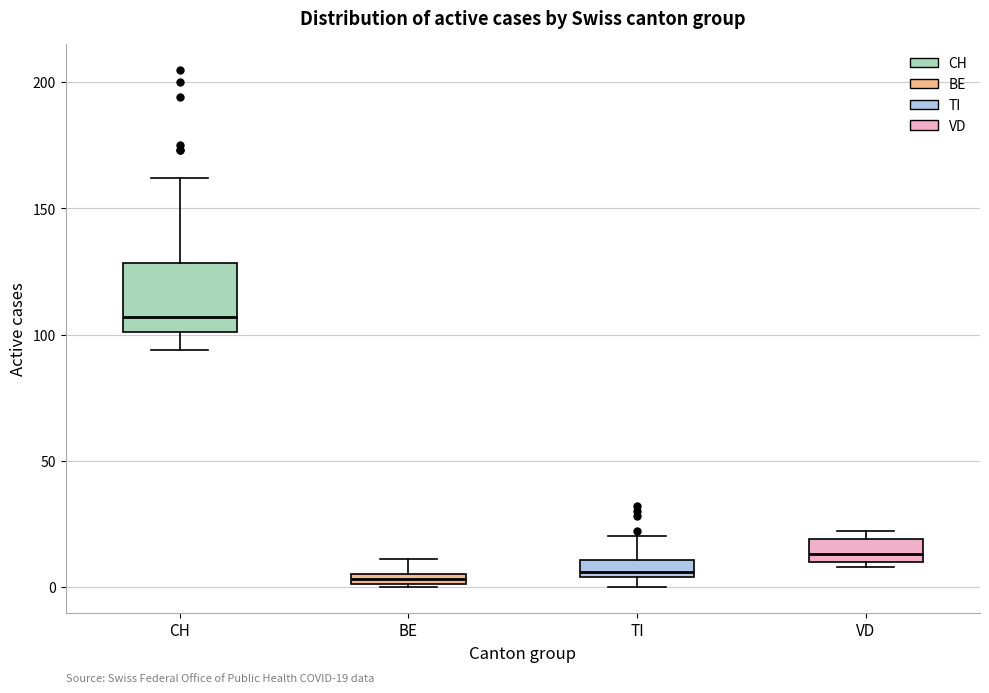

Which box is the tallest, from its lower edge to its upper edge?

CH